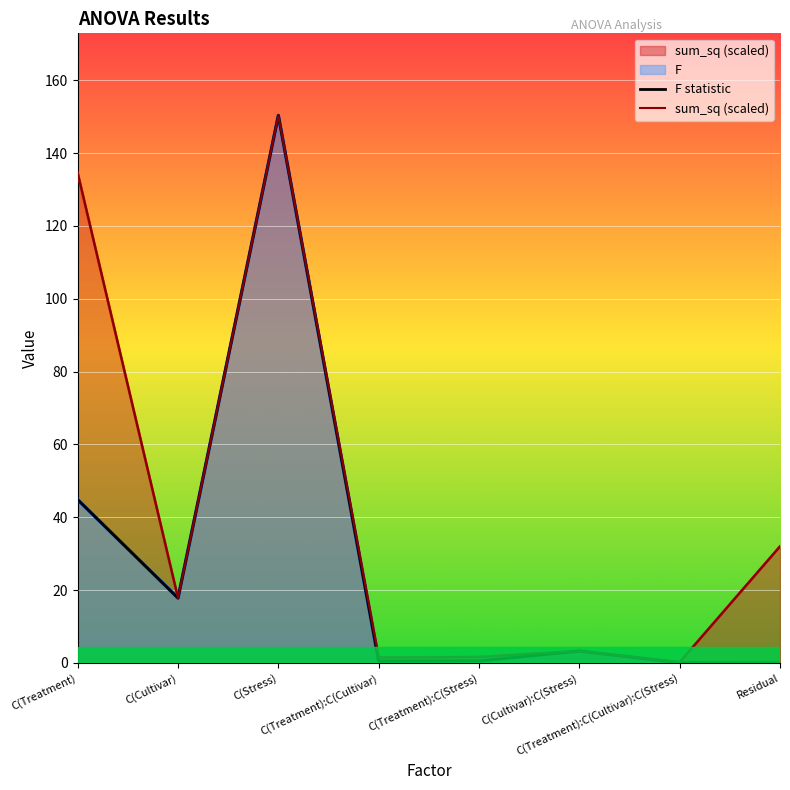

Reading left to right, what are all the values shown in this chart?

F statistic: C(Treatment)=44.8	C(Cultivar)=17.8	C(Stress)=150.3	C(Treatment):C(Cultivar)=0.5	C(Treatment):C(Stress)=0.6	C(Cultivar):C(Stress)=3.3	C(Treatment):C(Cultivar):C(Stress)=0.1	Residual=0.0
sum_sq (scaled): C(Treatment)=134.5	C(Cultivar)=17.8	C(Stress)=150.3	C(Treatment):C(Cultivar)=1.5	C(Treatment):C(Stress)=1.7	C(Cultivar):C(Stress)=3.3	C(Treatment):C(Cultivar):C(Stress)=0.2	Residual=32.0